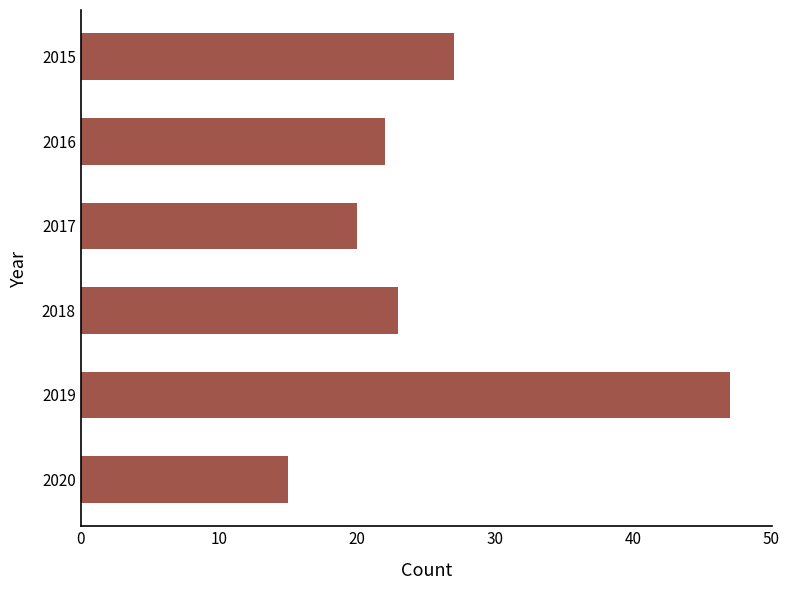

At which label is the value closest to 31?

2015